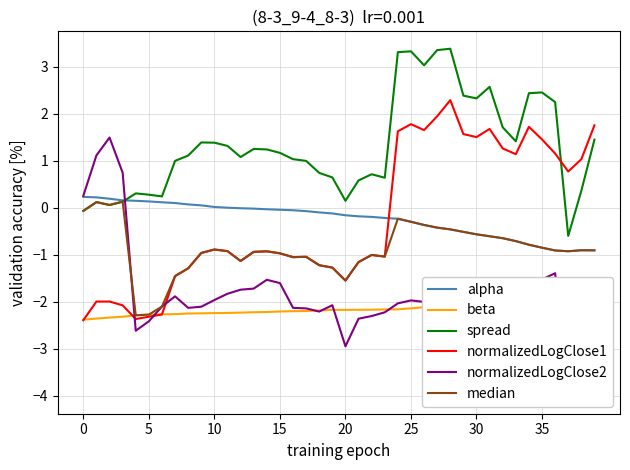

What is the minimum value shown in the chart?

-4.0